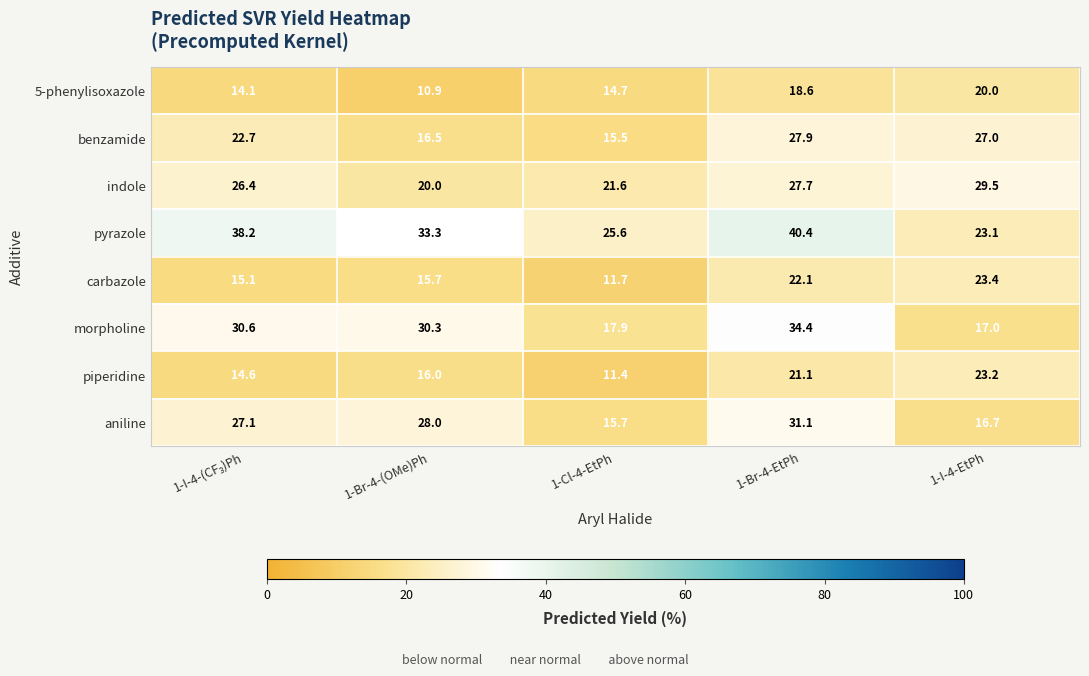

Rank the series by their maximum value, from lowest to highest.

5-phenylisoxazole, piperidine, carbazole, benzamide, indole, aniline, morpholine, pyrazole